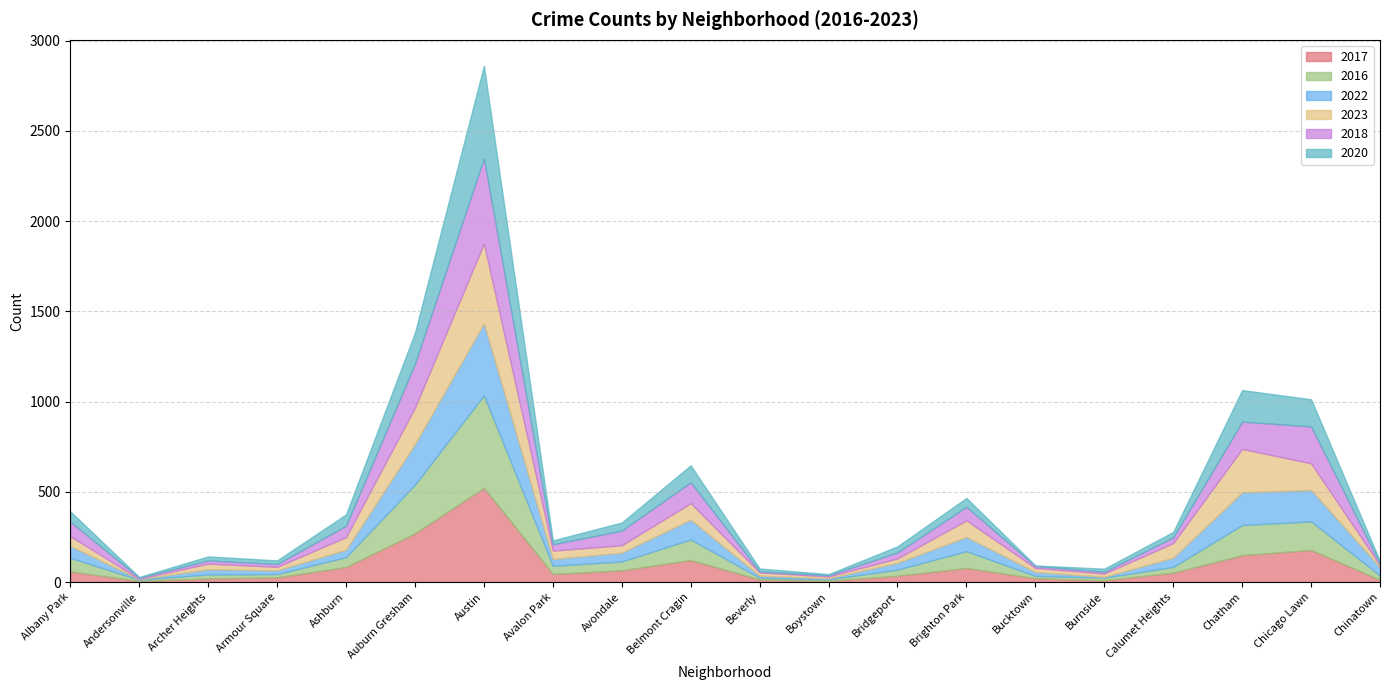

Does the chart have visible grid lines?

Yes